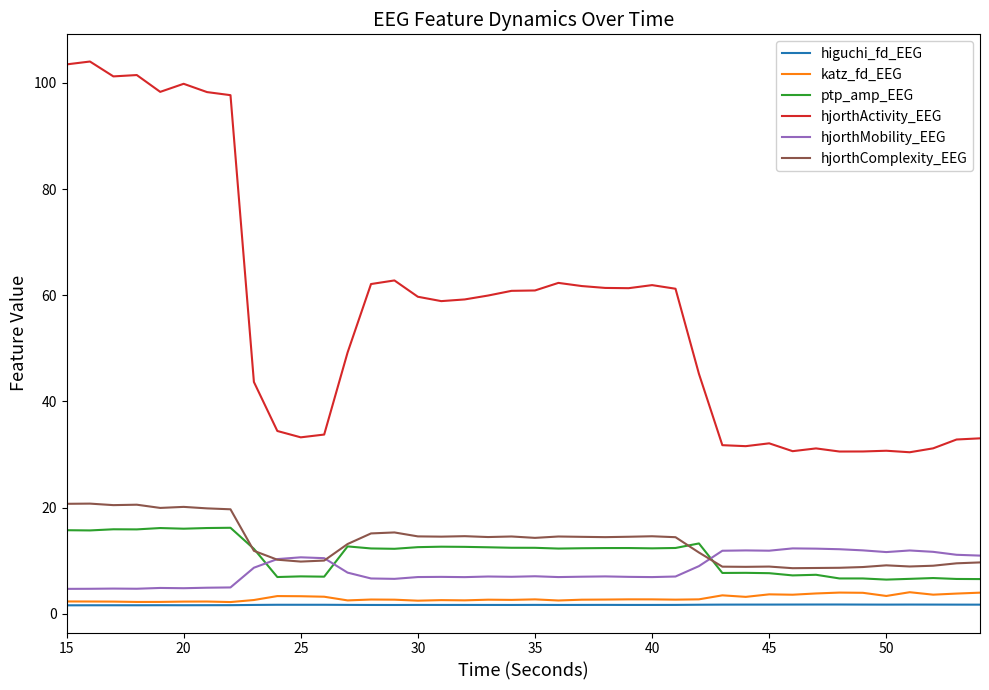

What is the maximum value shown in the chart?

104.0